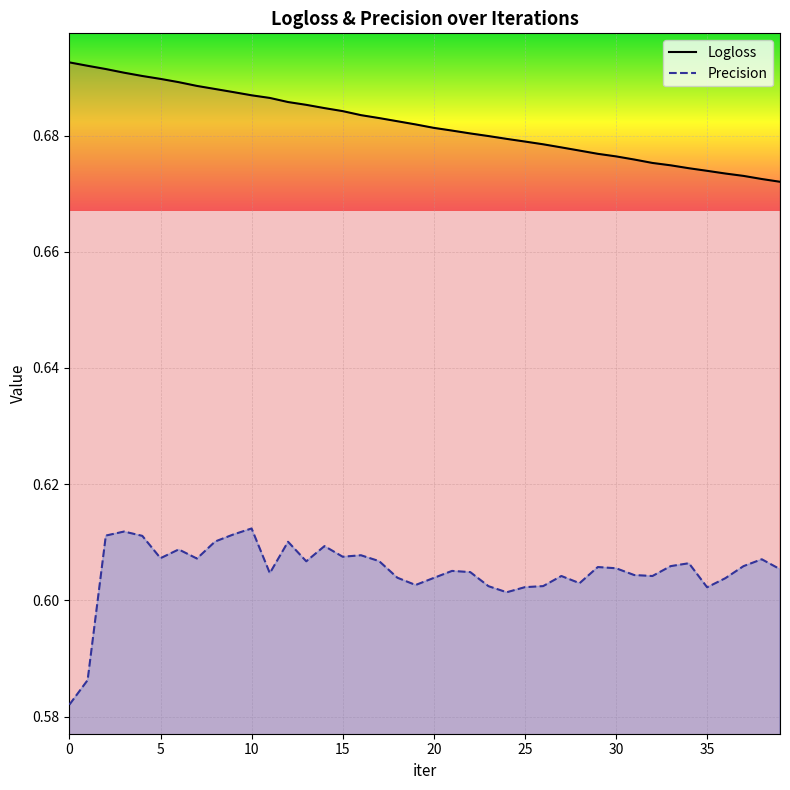

True or false: Precision and Logloss intersect in this chart.

False